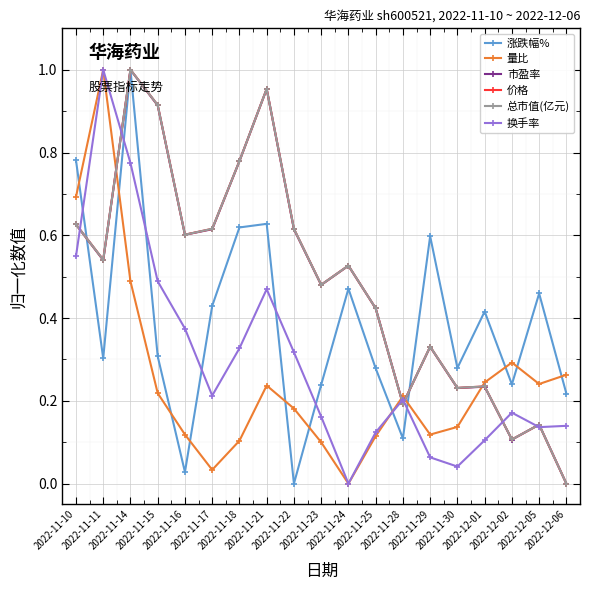

True or false: 价格 and 换手率 cross at least once.

True